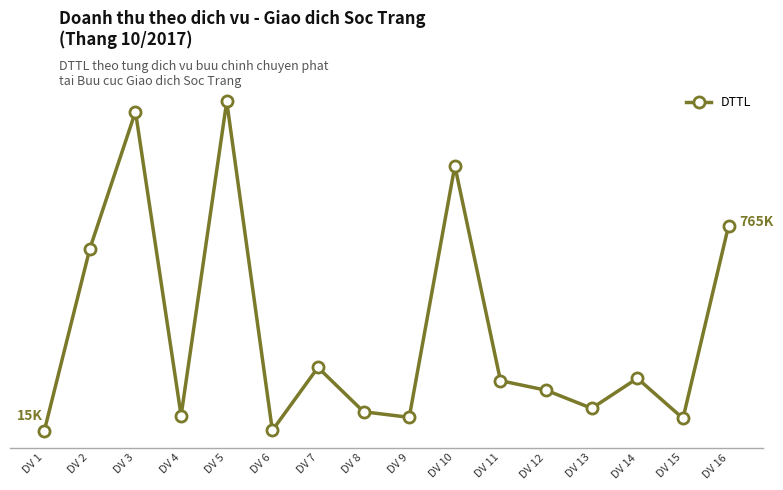

How many distinct data groups are displayed?

1